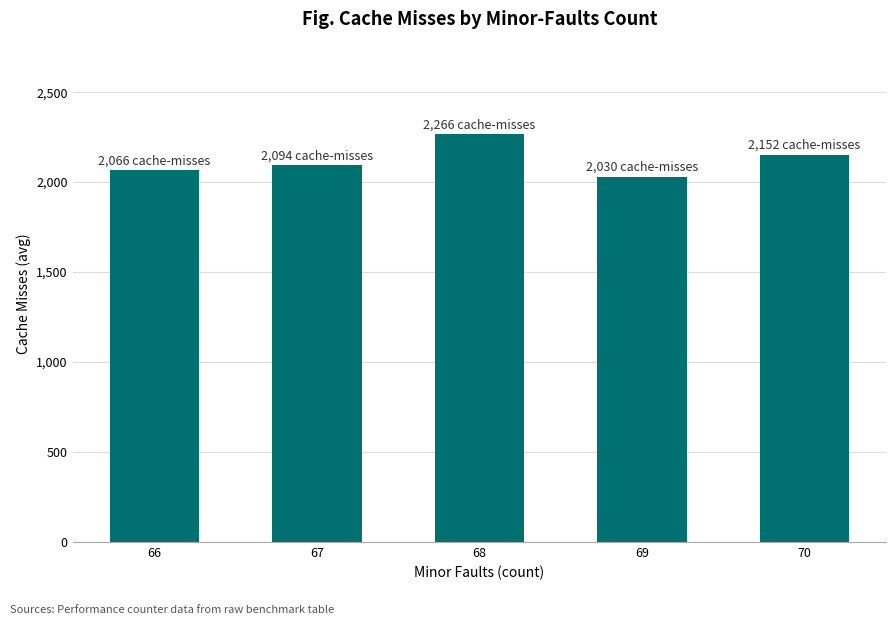

The value at 68 is 2266.5. True or false?

True